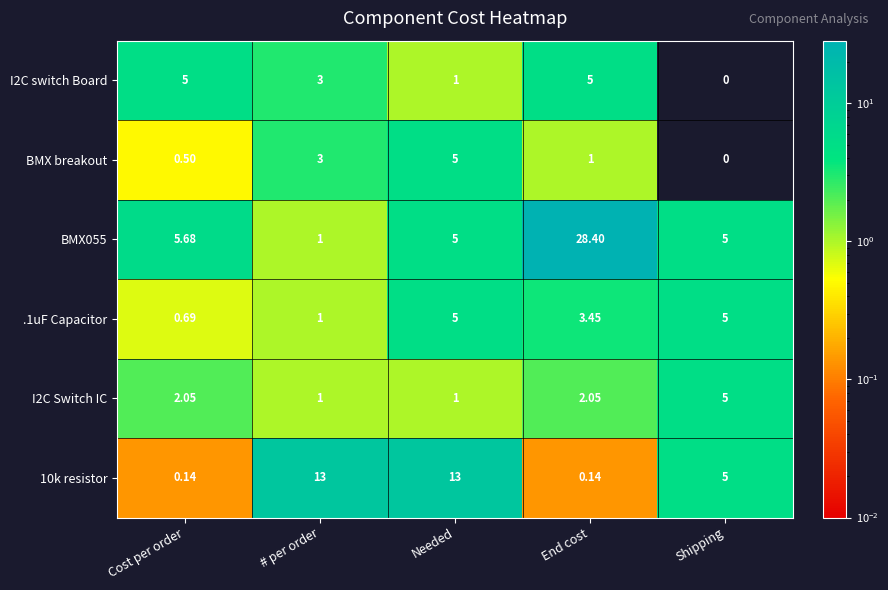

At which category is the sum across all series the highest?

End cost